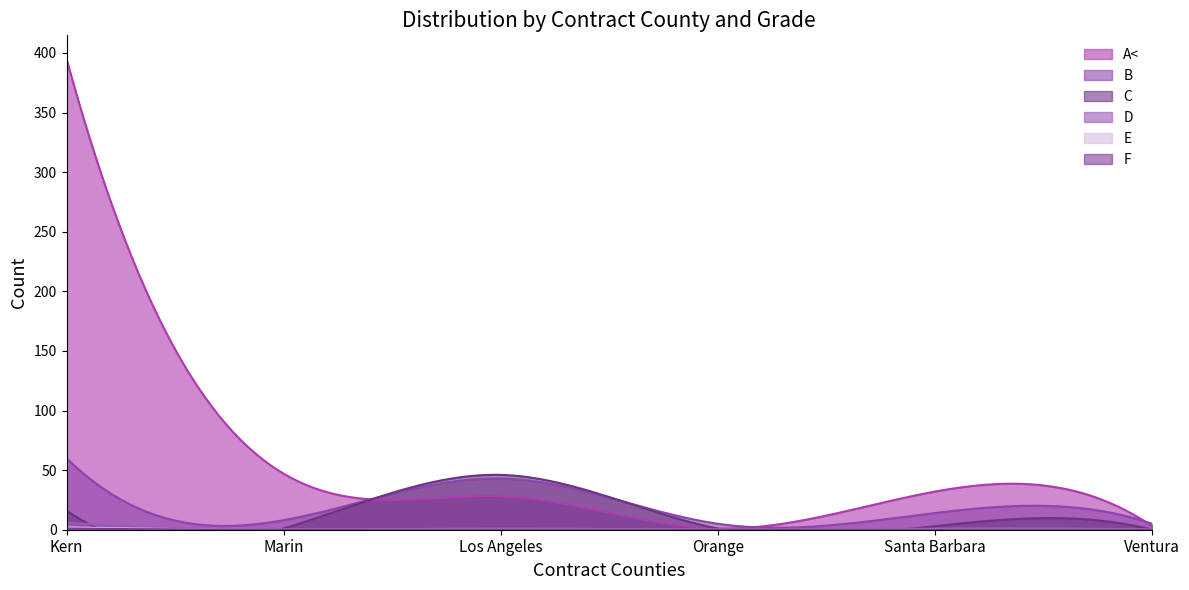

Which series has the widest spread of values?

A<